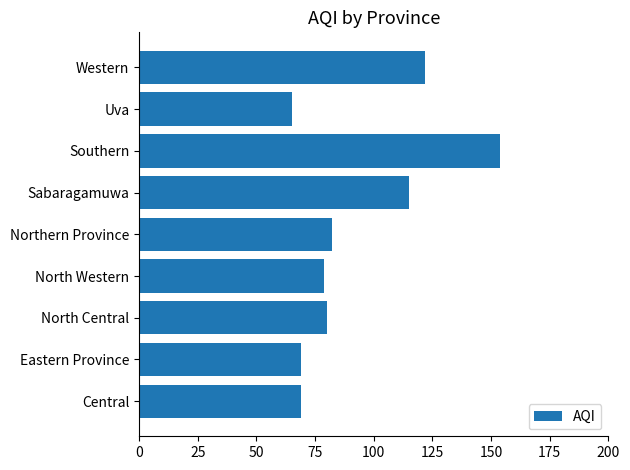

The chart shows a value of 117 at North Western. True or false?

False